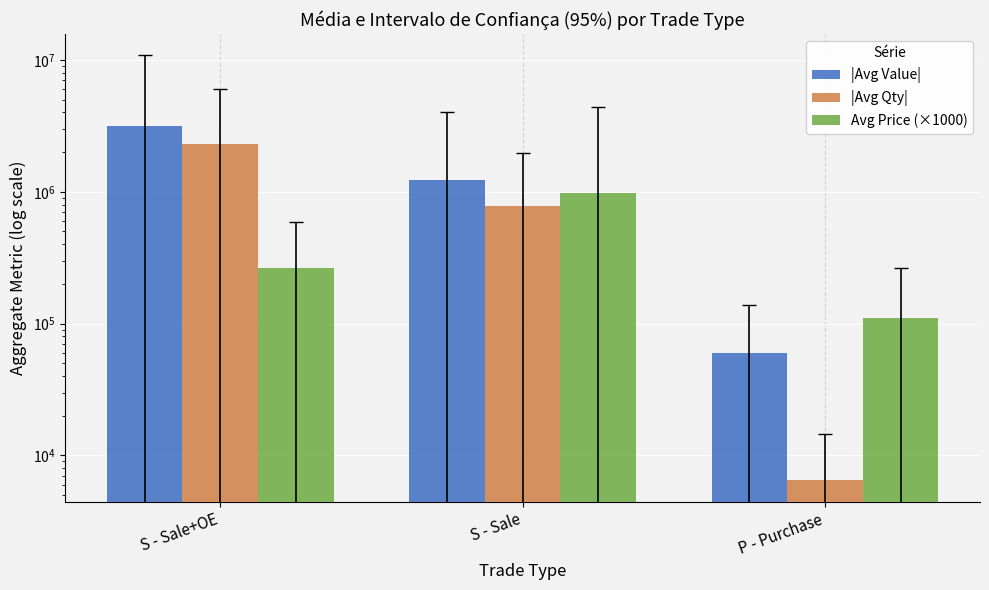

What is the approximate value of Avg Price (×1000) at P - Purchase?

110971.4